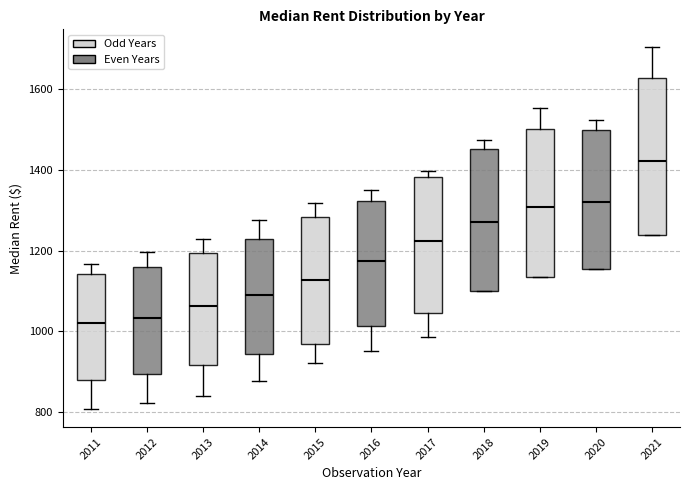

Which box's median line is the highest?

2021